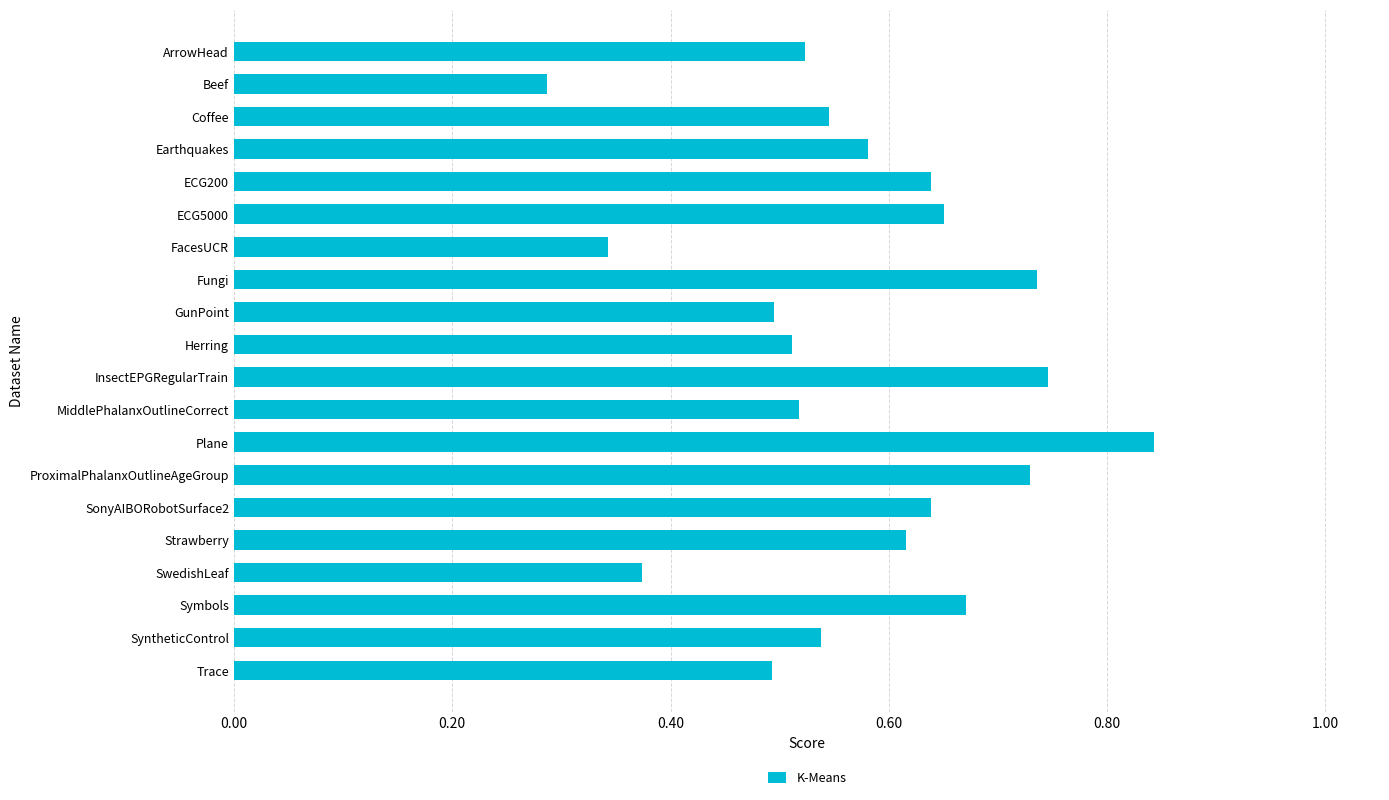

The value at Strawberry is 0.1. True or false?

False